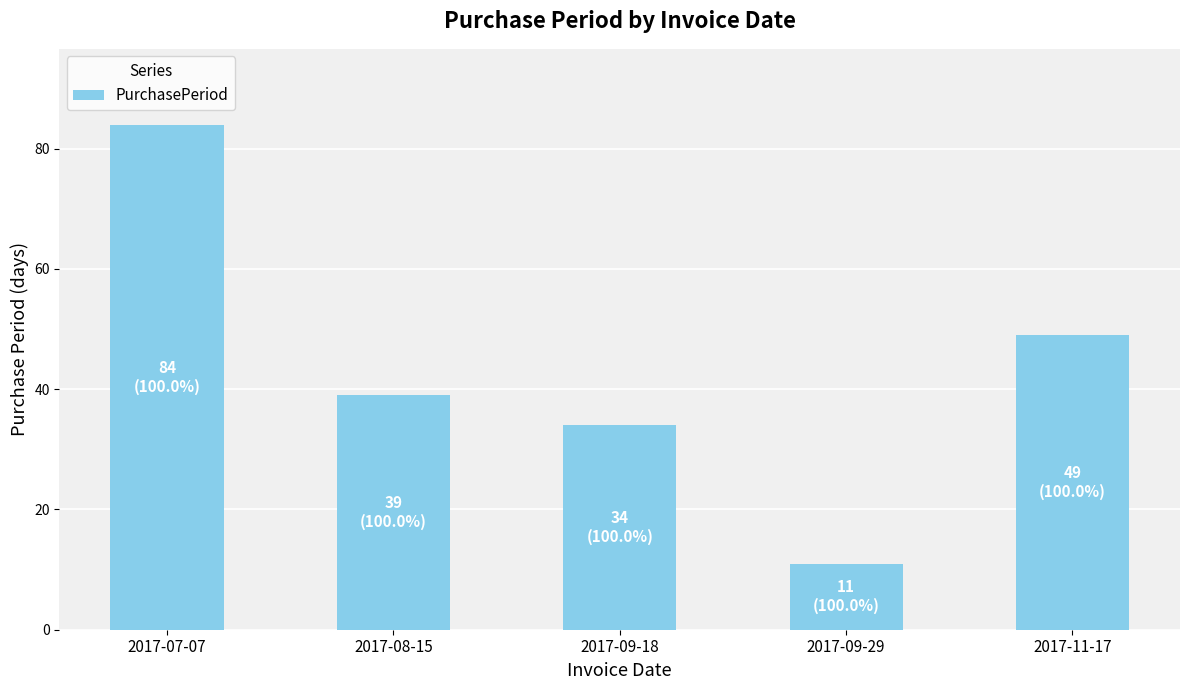

True or false: the data shows 72 at 2017-11-17.

False